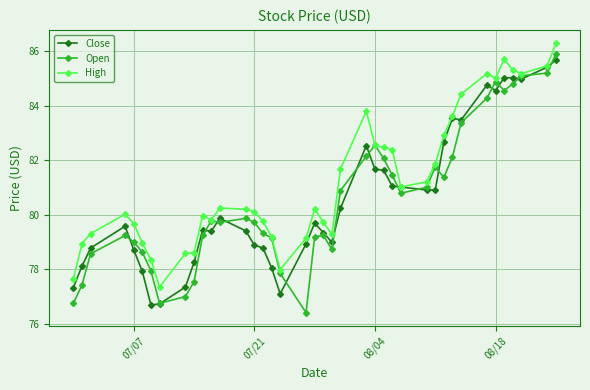

What is the maximum value for High?

86.3